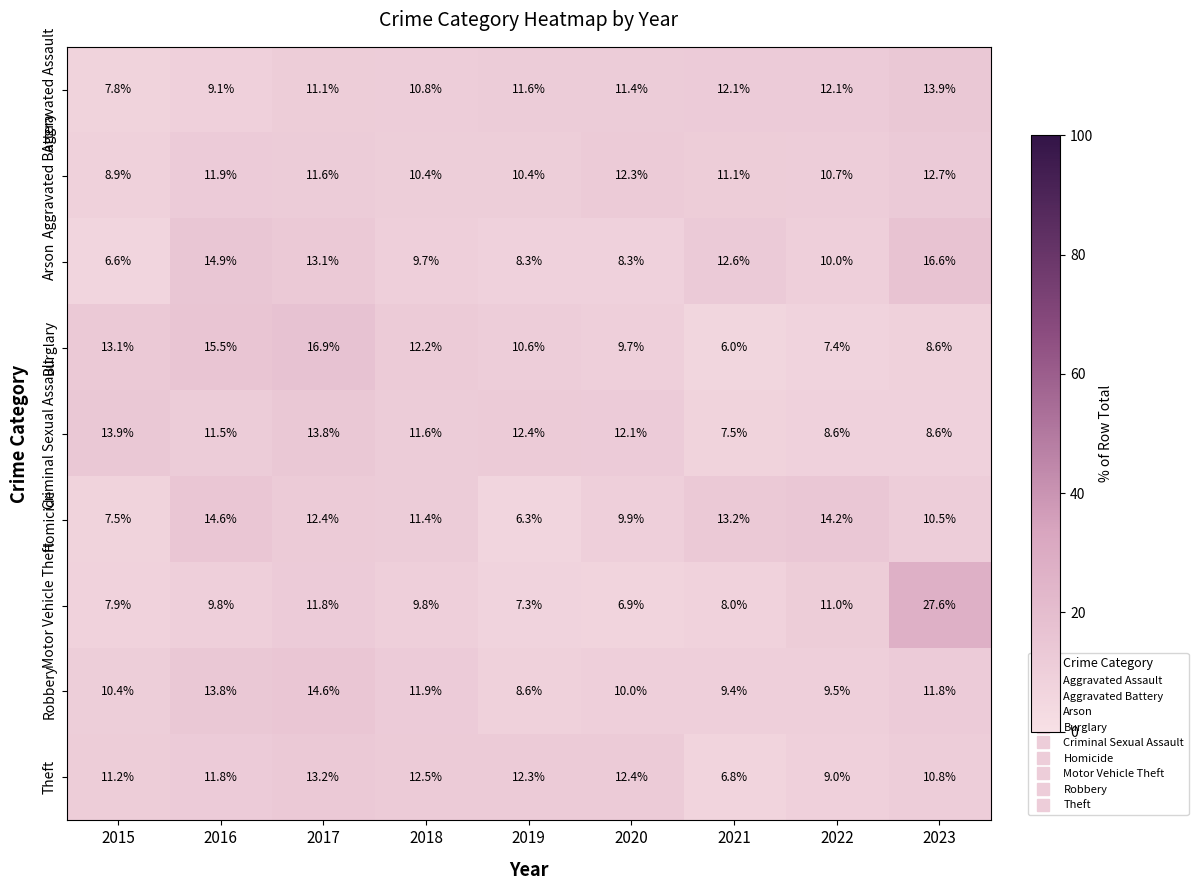

What is the sum of all Burglary values?

100.0